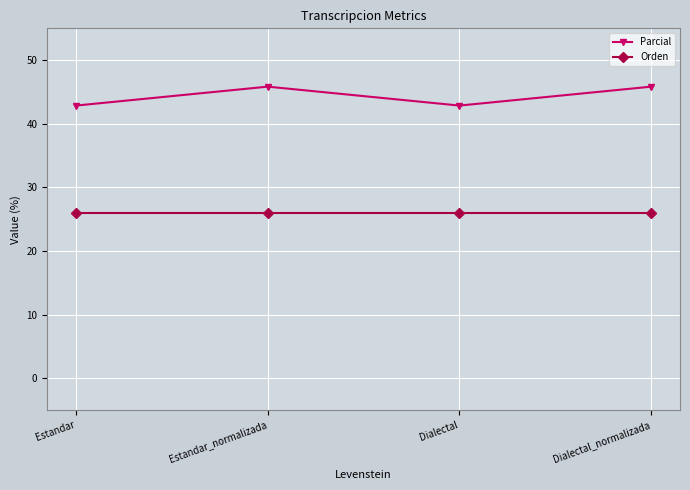

What are all the series names shown in the legend?

Parcial, Orden